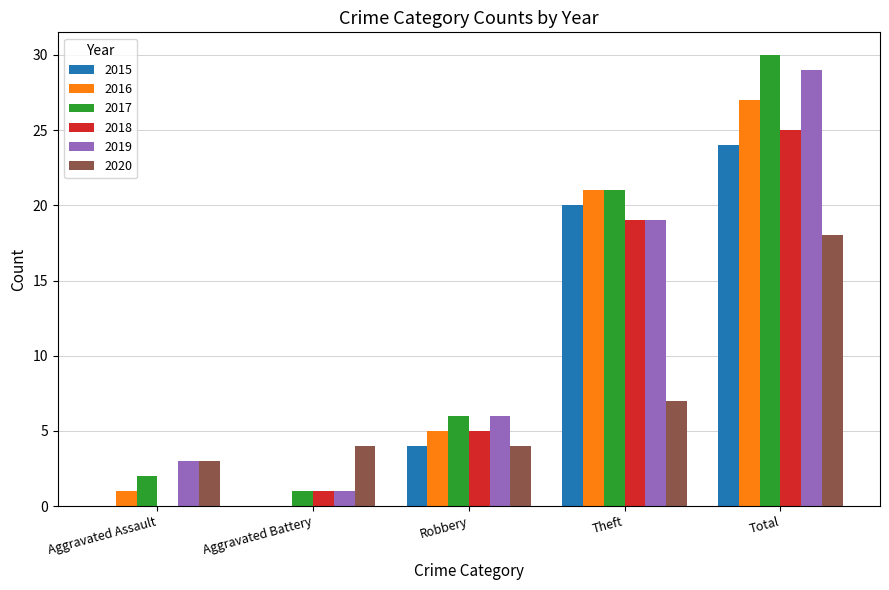

Is the value of 2018 at Theft greater than the value of 2016 at Robbery?

Yes